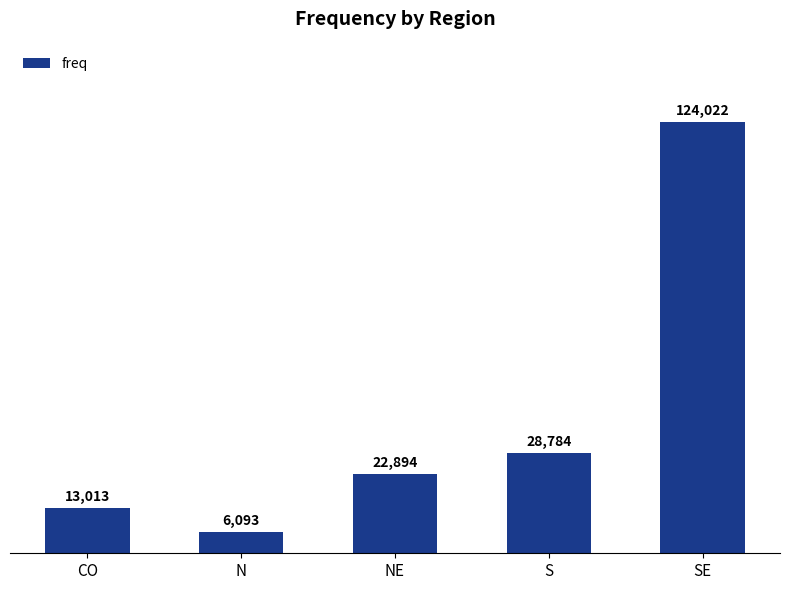

What is the average value?

38961